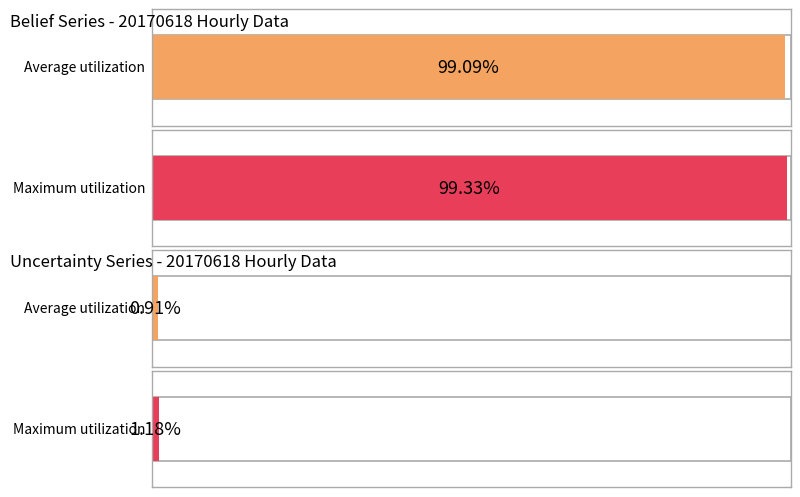

Rank the series by their average value, from highest to lowest.

belief, uncertainity